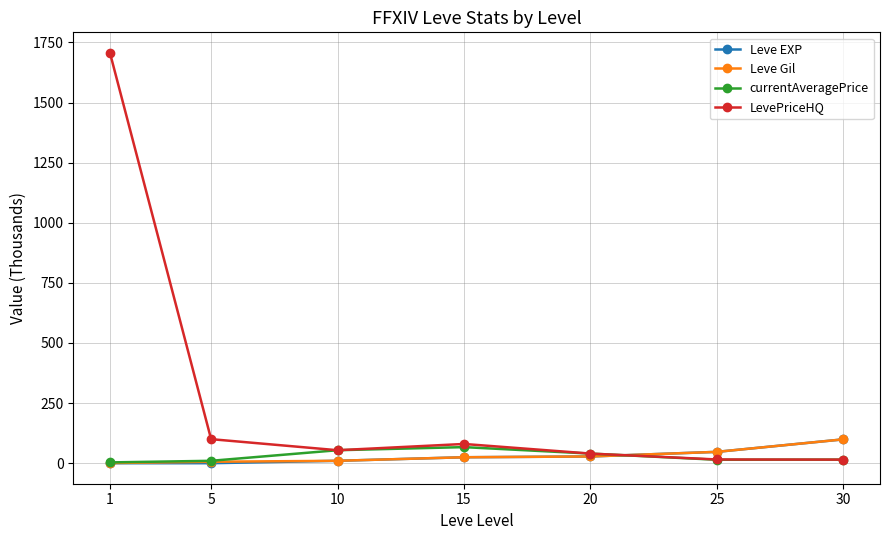

What is the maximum value shown in the chart?

1706.7